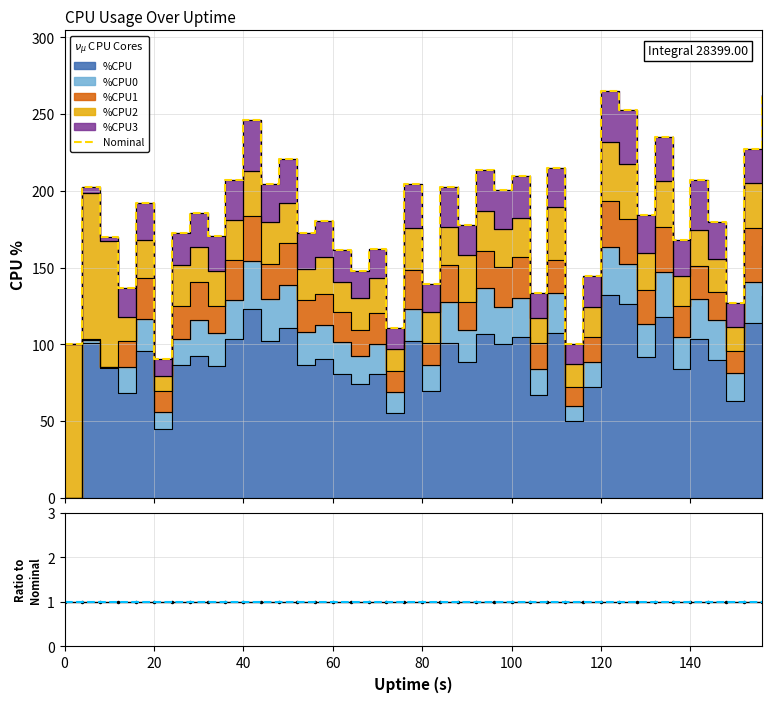

What is the maximum value shown in the chart?

264.7